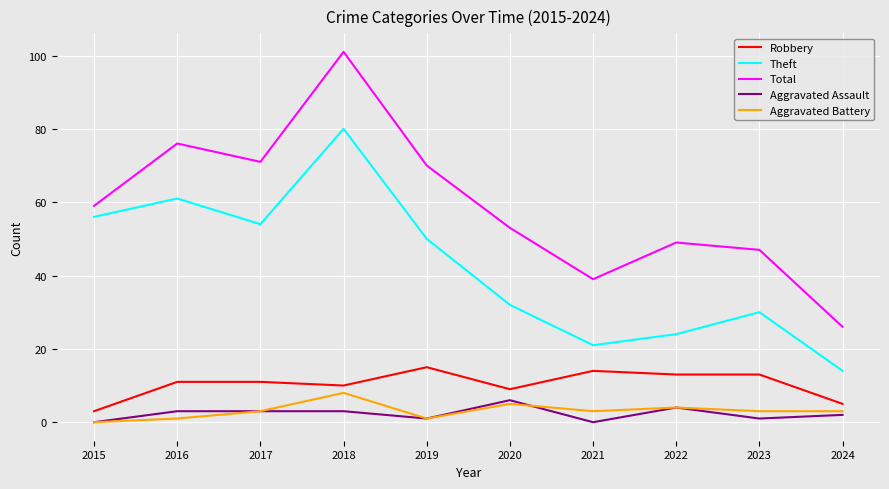

How many categories are shown in the chart?

10